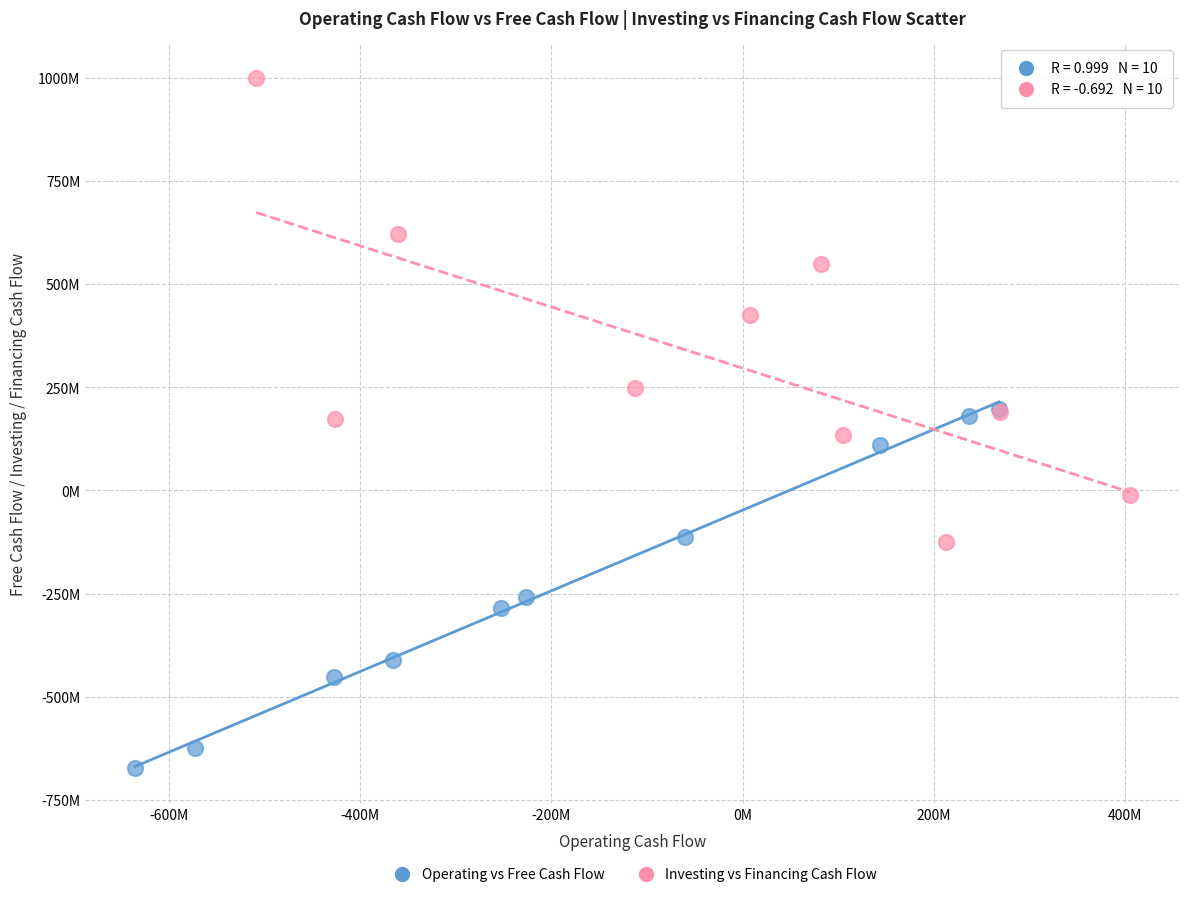

What are all the series names shown in the legend?

Operating vs Free Cash Flow, Investing vs Financing Cash Flow